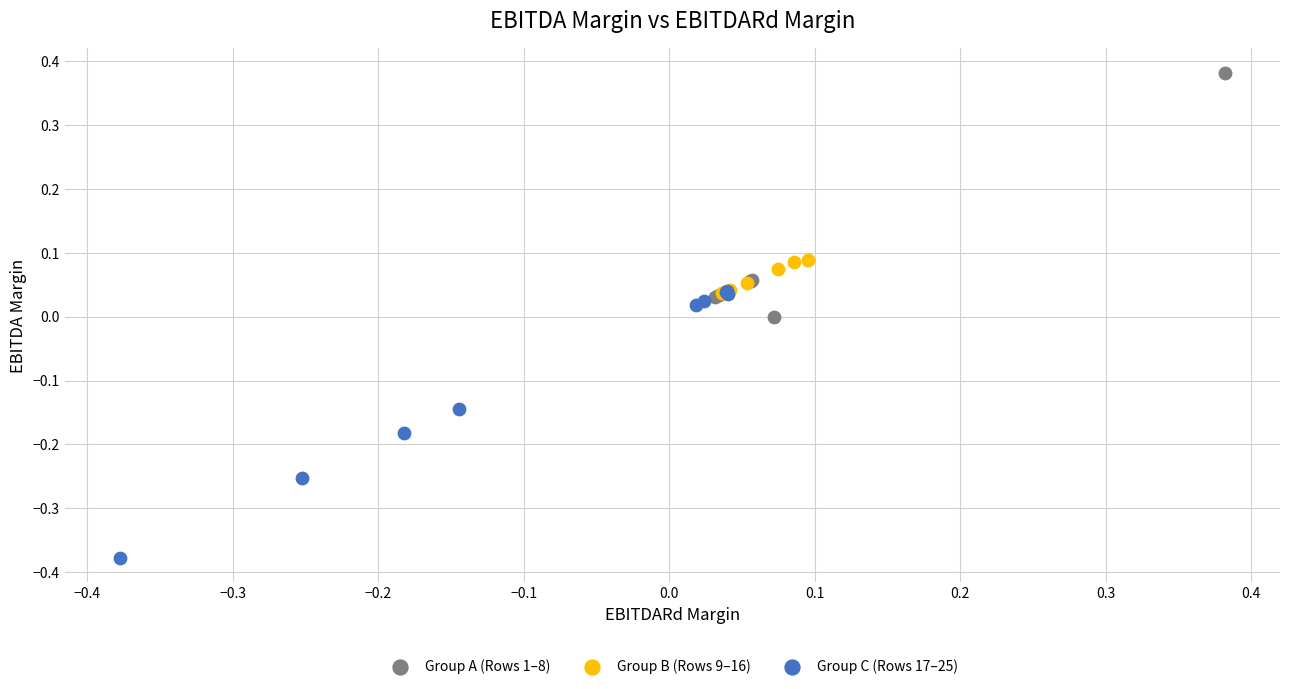

Which series has the largest Y range (max minus min)?

Group C (Rows 17–25)